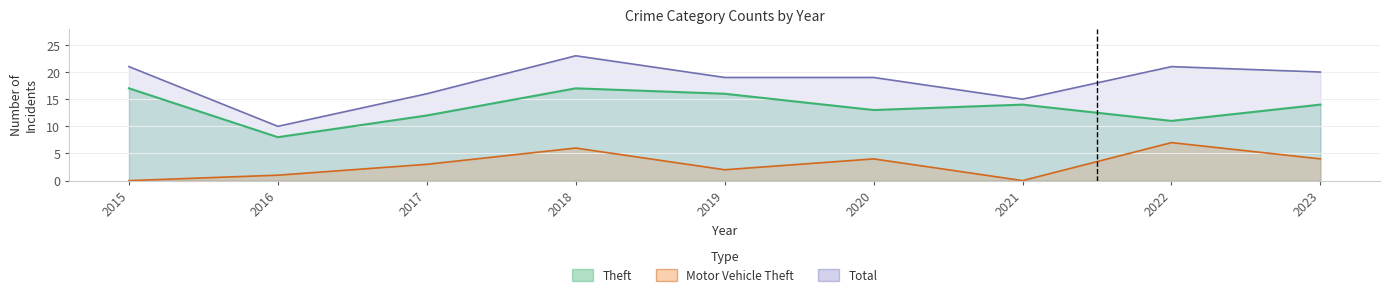

What value does the Total series have at 2018, to the nearest 10?

20